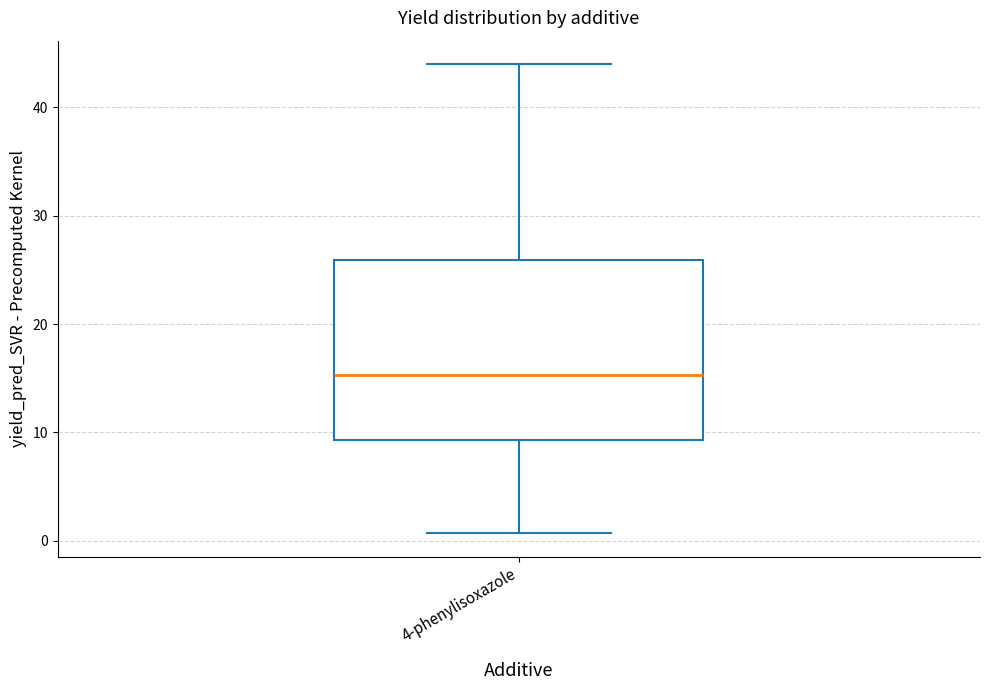

Read this box plot against the y-axis: the position of the median line, the range covered by the box, and the ends of both whiskers. The values are not printed on the chart, so give them approximately, as read against the axis.

median 15, box 9 to 26, whiskers 1 to 44